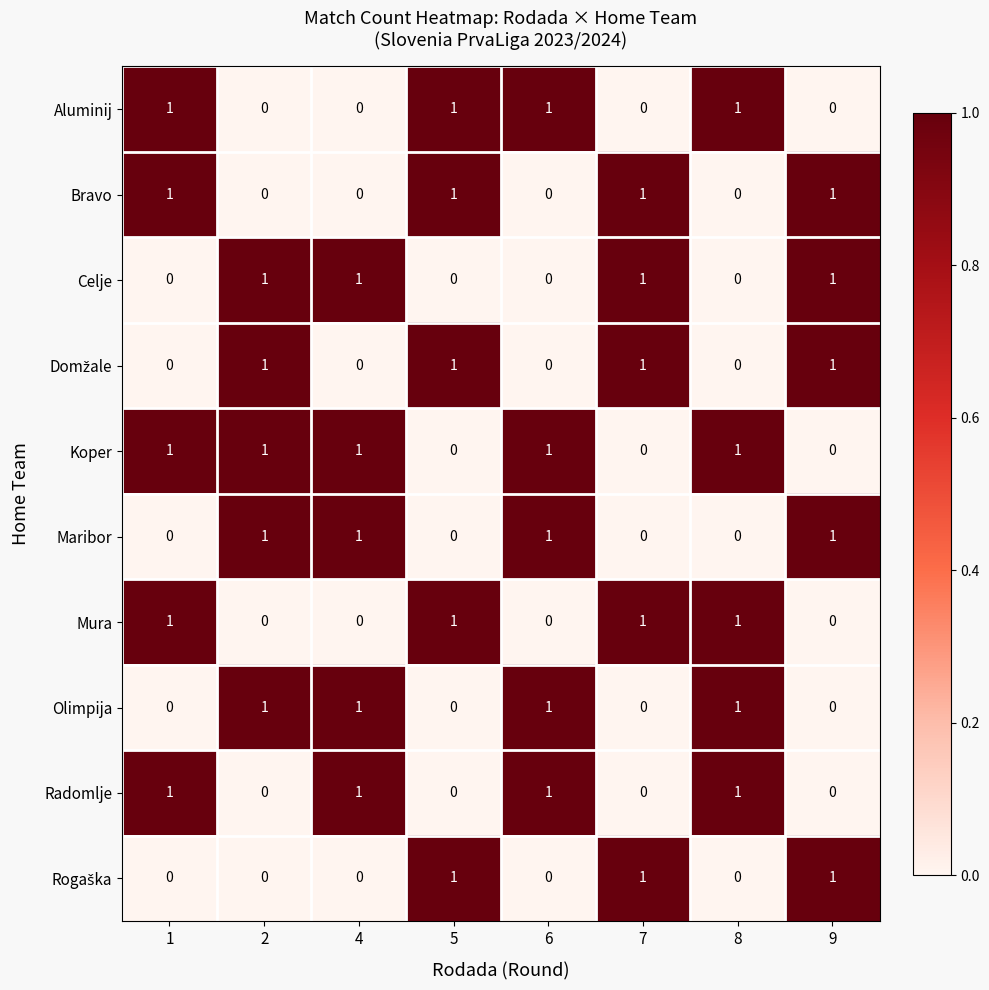

Is it true that Celje equals 0 at 1?

True